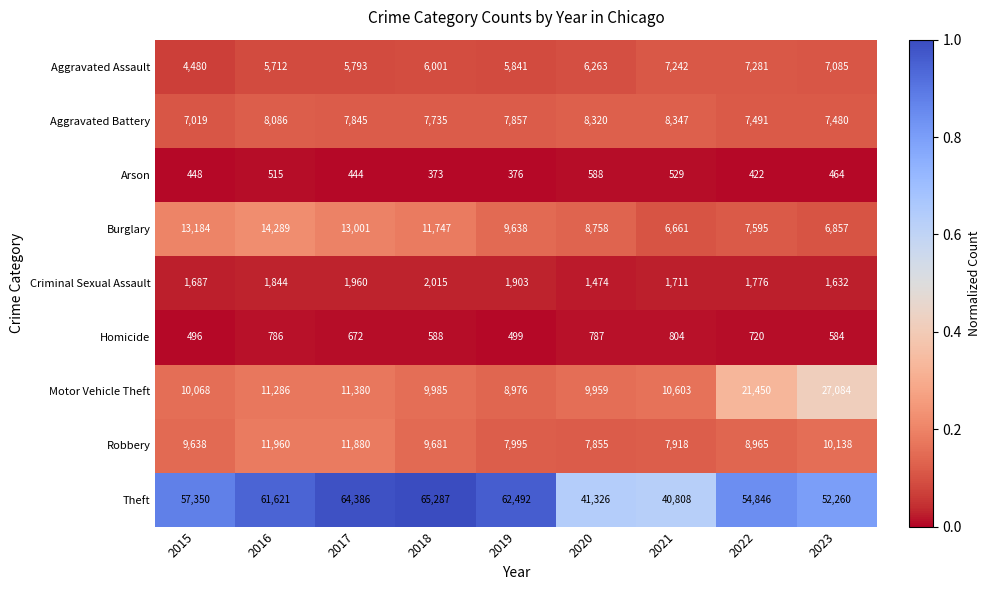

Rank the series at 2021 from highest to lowest value.

Theft, Motor Vehicle Theft, Aggravated Battery, Robbery, Aggravated Assault, Burglary, Criminal Sexual Assault, Homicide, Arson